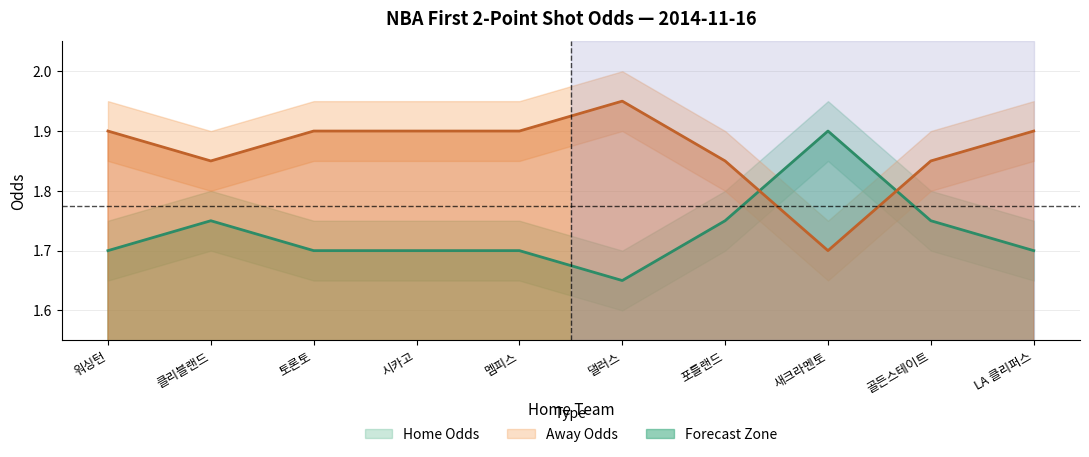

True or false: Away Odds and Home Odds cross at least once.

True